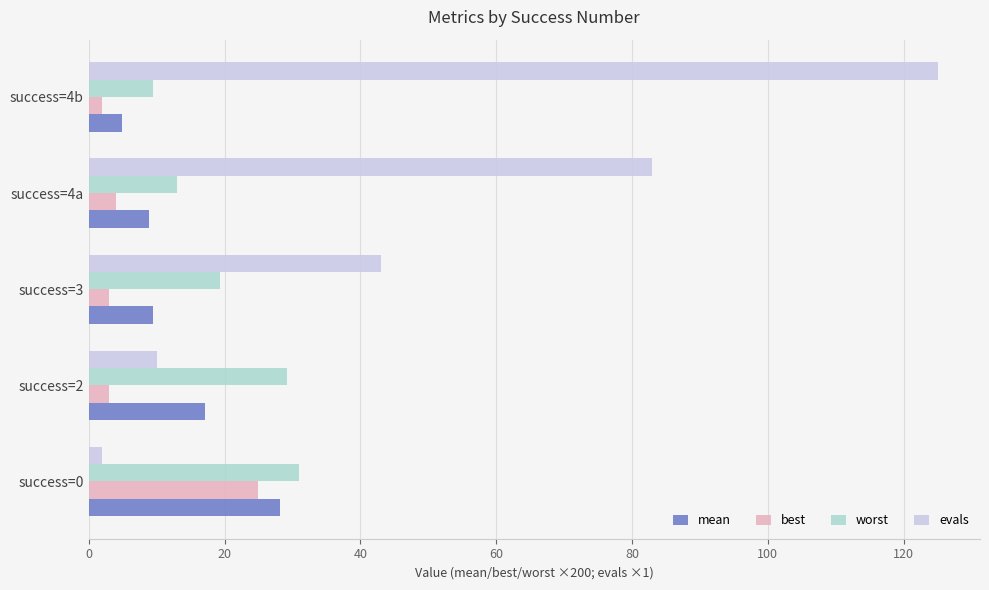

Which series has the largest total across all categories?

evals